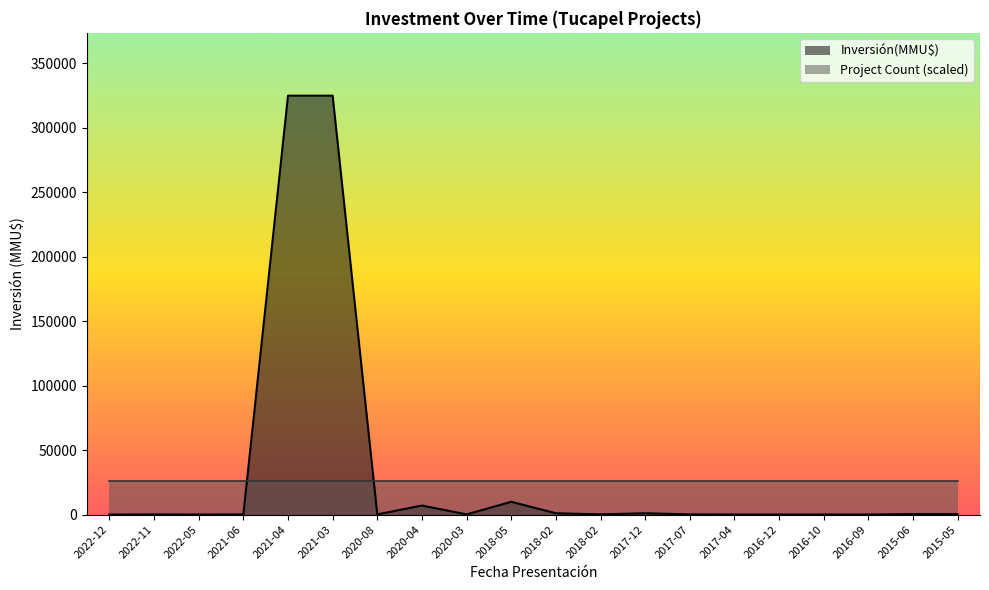

How many points are lower than both their immediate neighbors (excluding endpoints)?

4